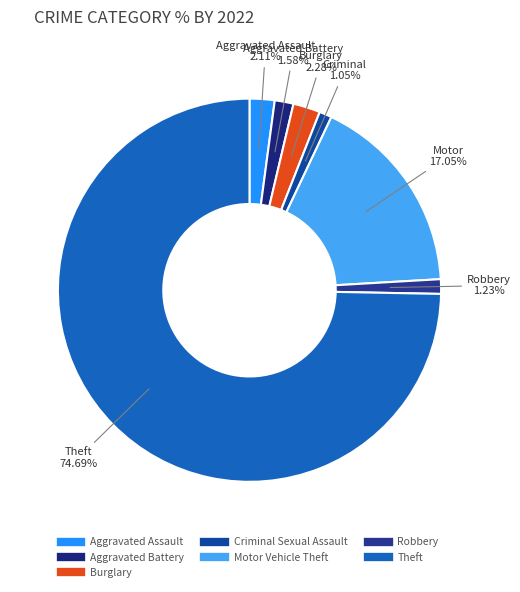

How many slices are in this pie chart?

7